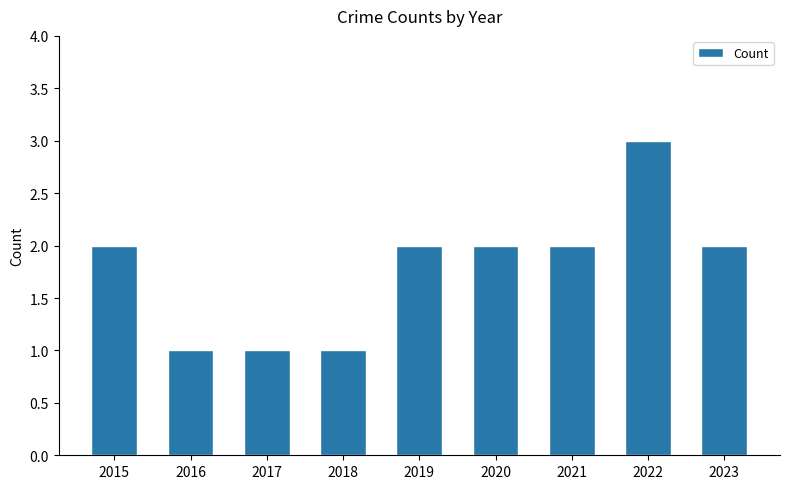

How many values are between 1 and 2?

8